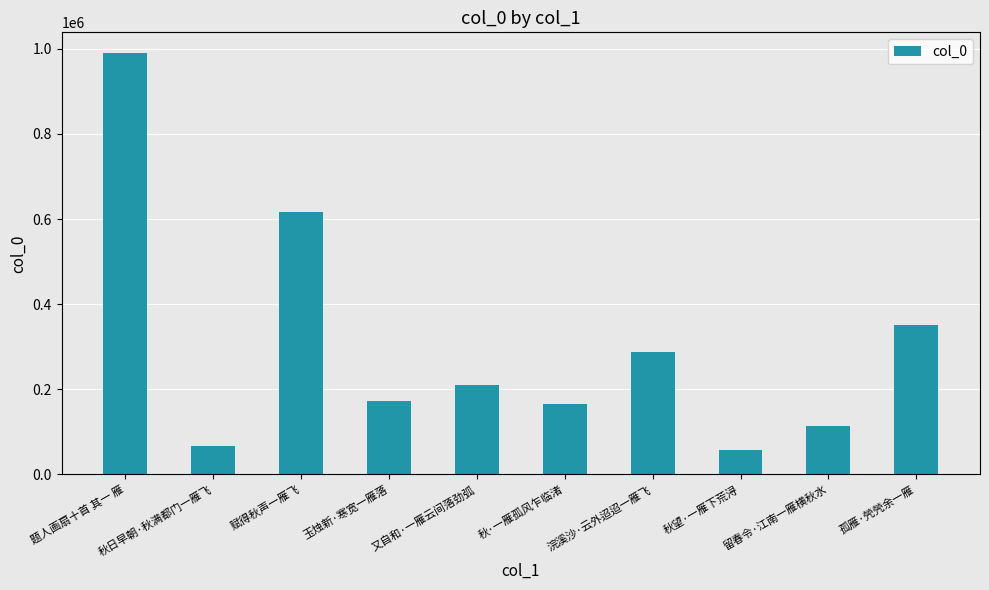

What is the label of the 6th bar from the left?

秋·一雁孤风乍临渚